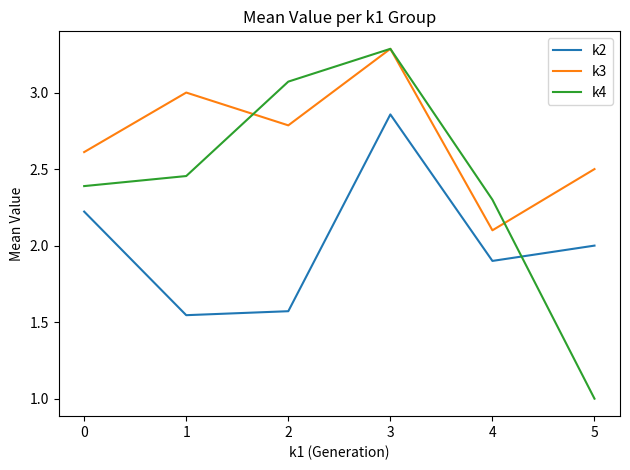

The k2 series shows 1.5 at 3. True or false?

False